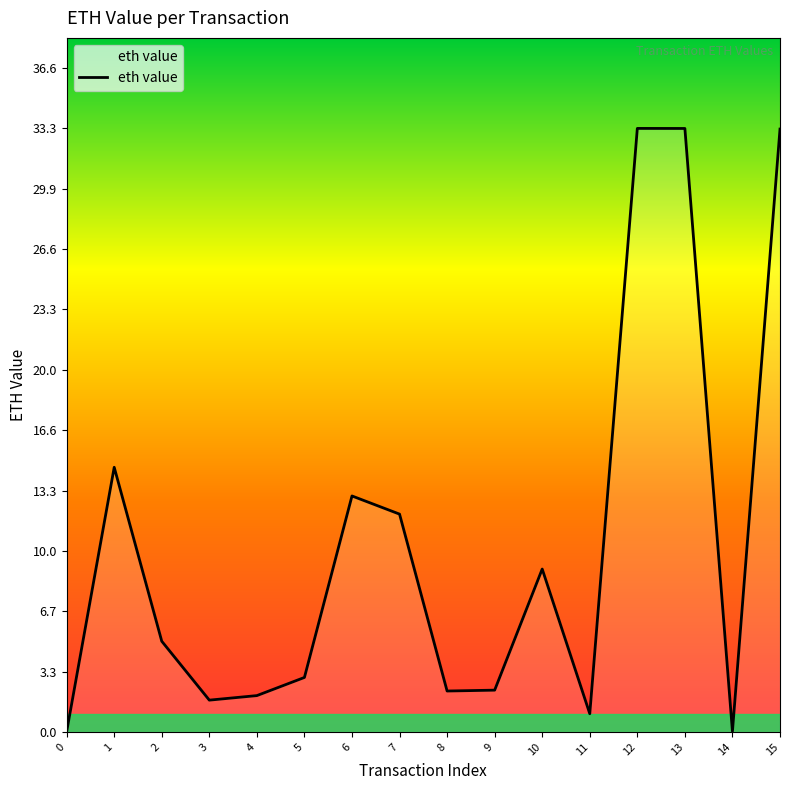

Where is the data nearest to the value 16?

1